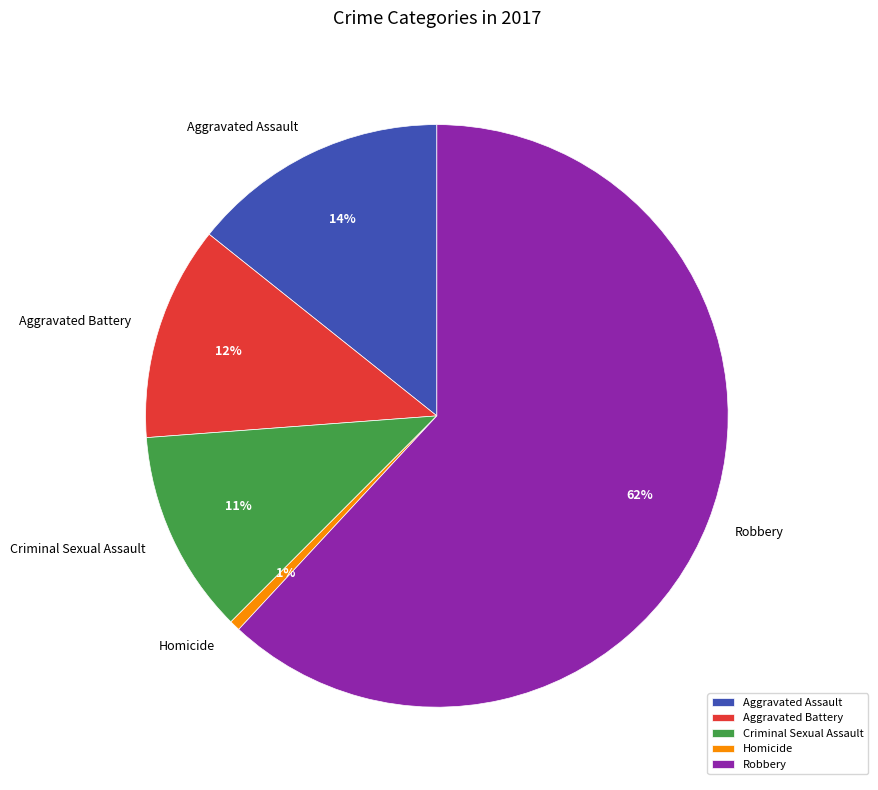

Is it true that Criminal Sexual Assault is 11% of the pie?

True